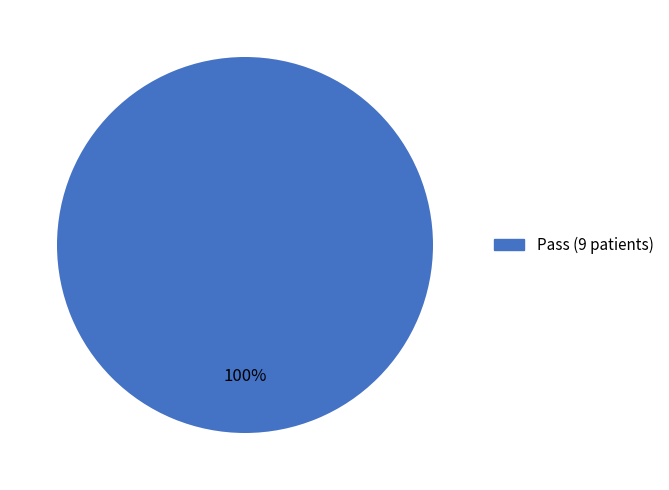

Is there a majority slice in this chart?

Yes